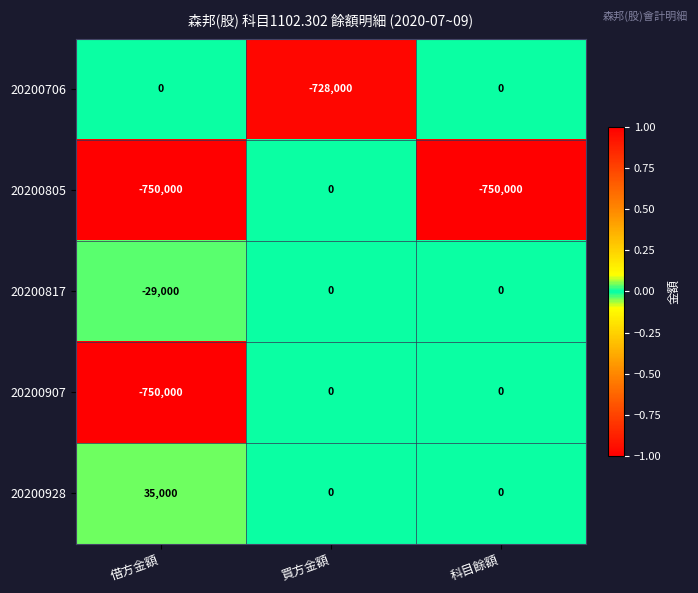

What is the sum of all 20200706 values?

-728000